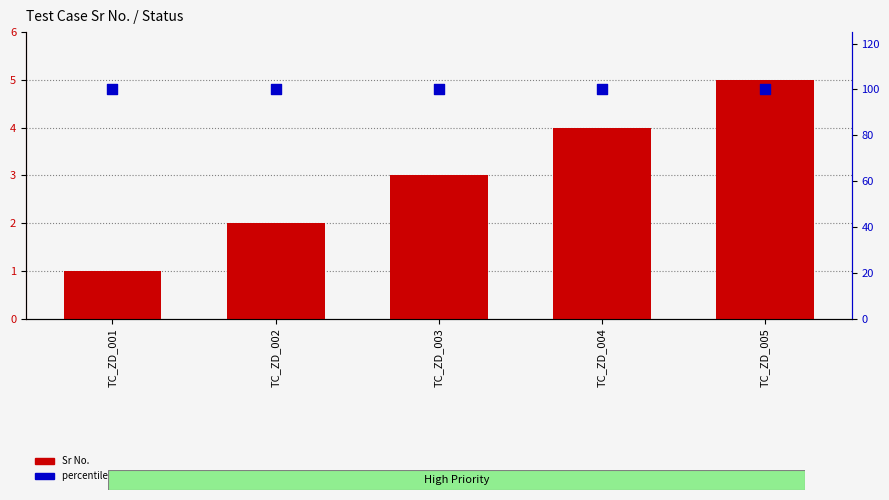

Which series has the largest Y range (max minus min)?

Sr No.